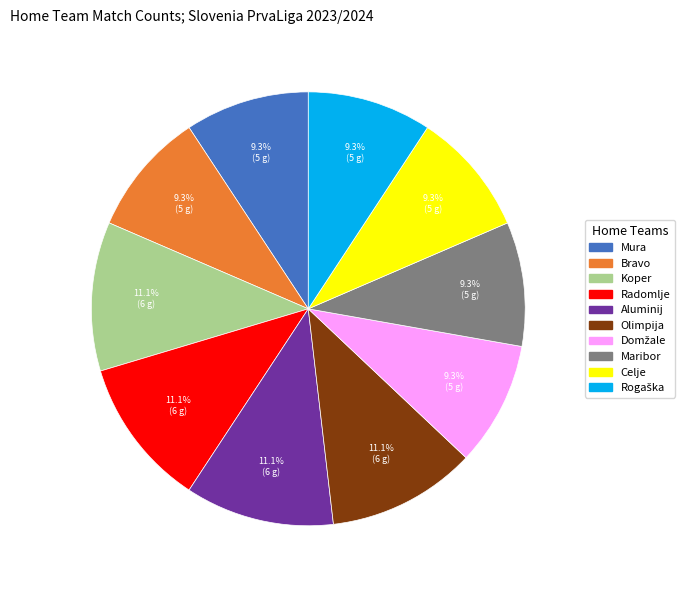

How many segments does this pie chart have?

10